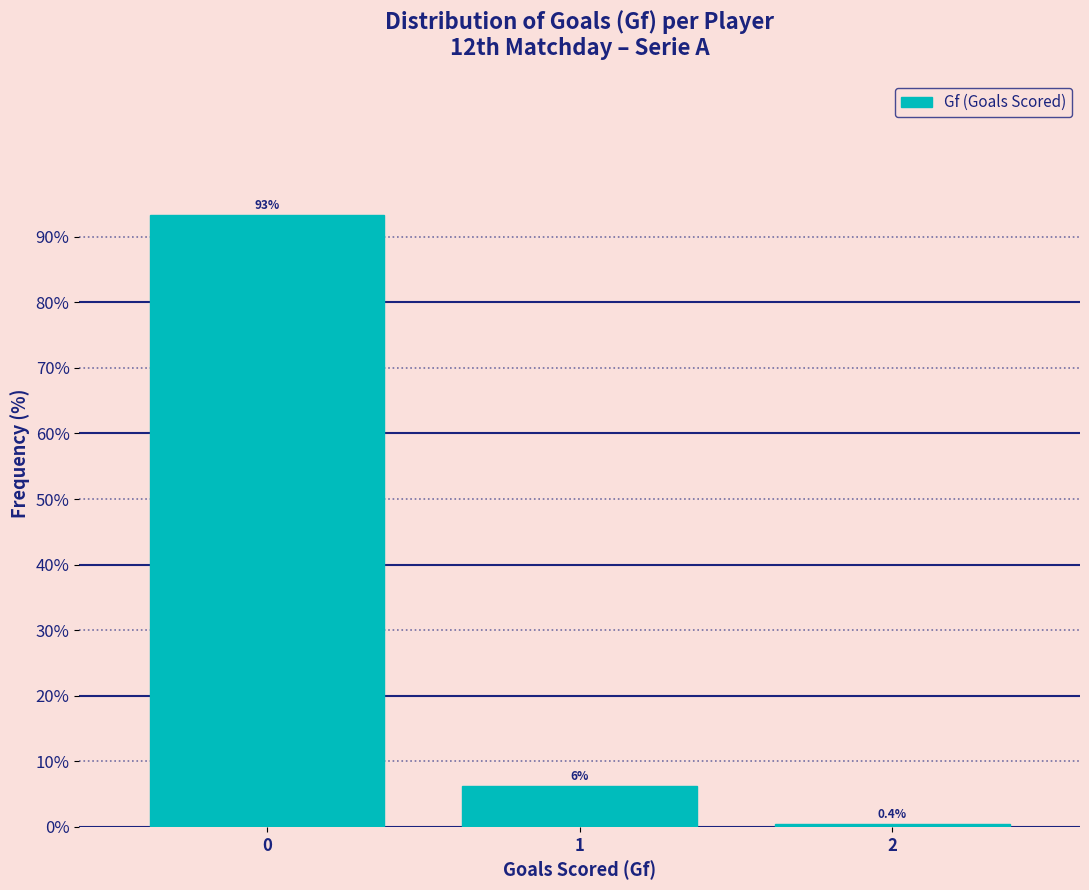

Rank the categories by value from highest to lowest.

0, 1, 2